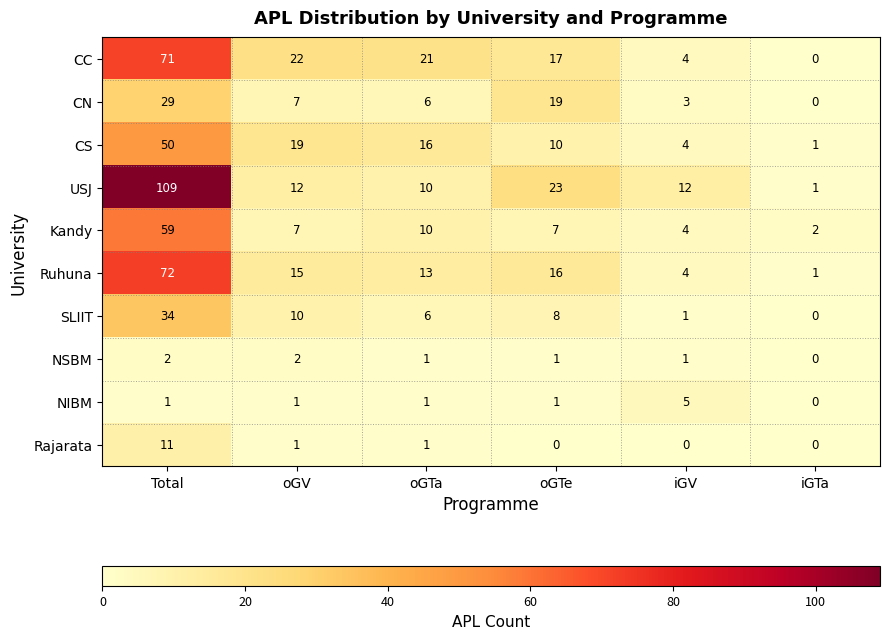

Rank the series by their maximum value, from highest to lowest.

USJ, Ruhuna, CC, Kandy, CS, SLIIT, CN, Rajarata, NIBM, NSBM